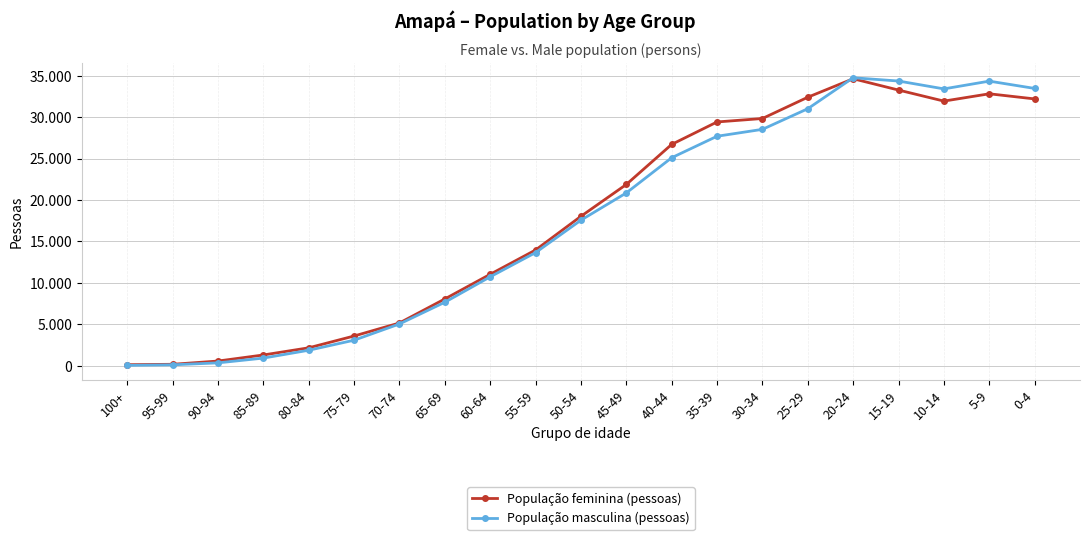

What are all the series names shown in the legend?

População feminina (pessoas), População masculina (pessoas)